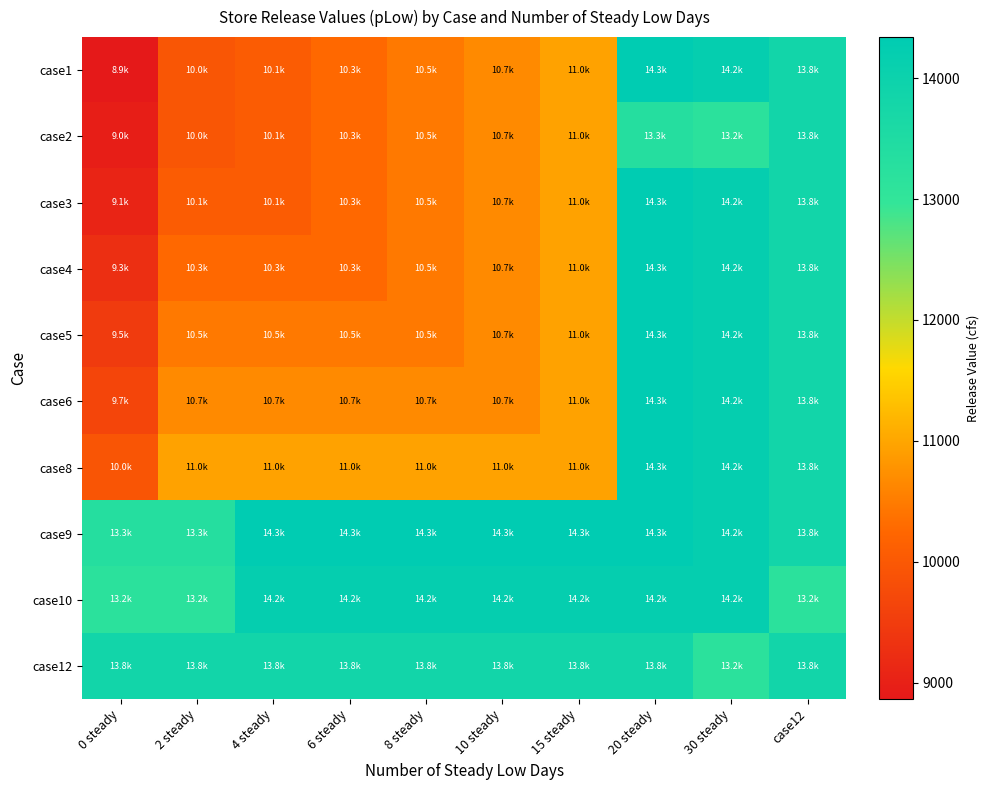

How many categories are shown in the chart?

10